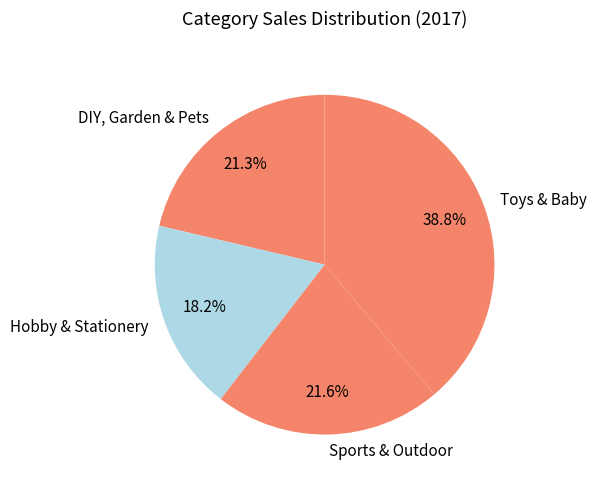

The Toys & Baby slice represents 39% of the pie. True or false?

True